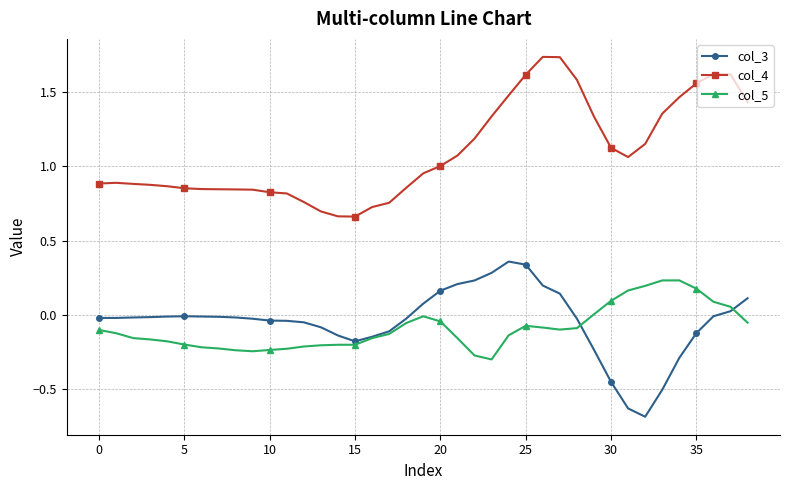

Count the number of categories in the chart.

39